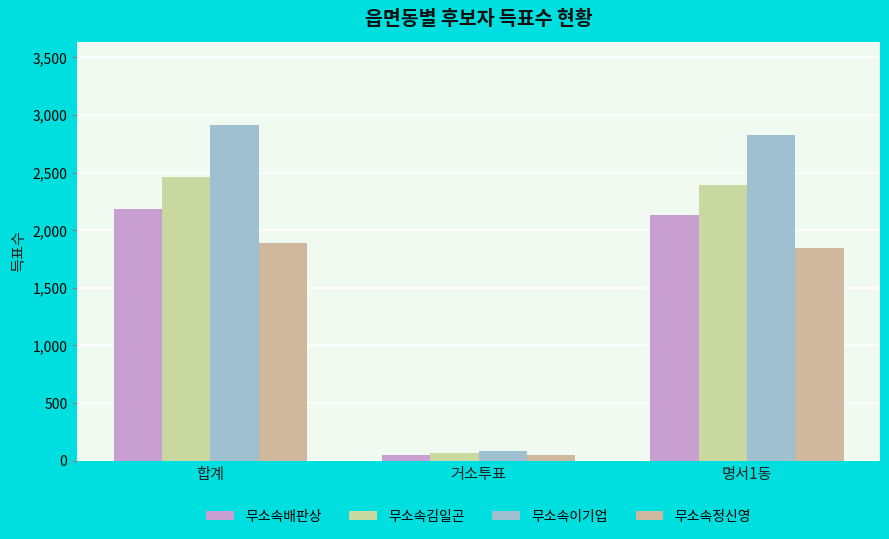

Which series changed the most between 거소투표 and 명서1동?

무소속이기업